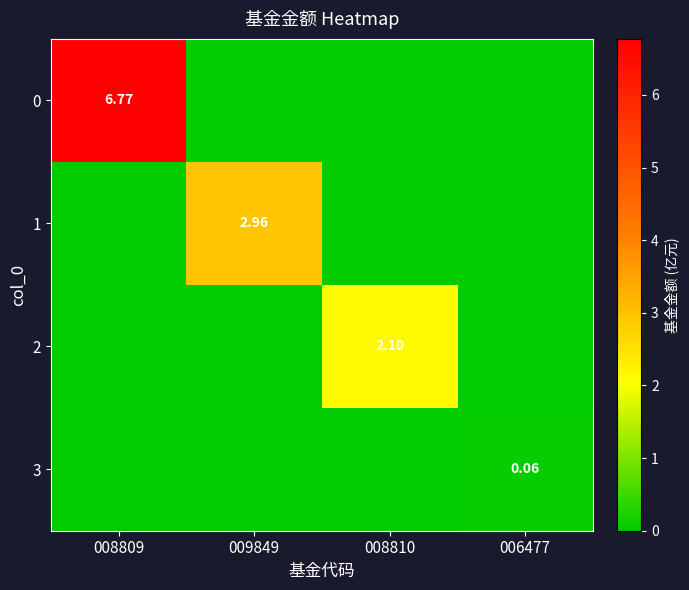

Is the value of 0 at 008809 greater than the value of 1 at 009849?

Yes